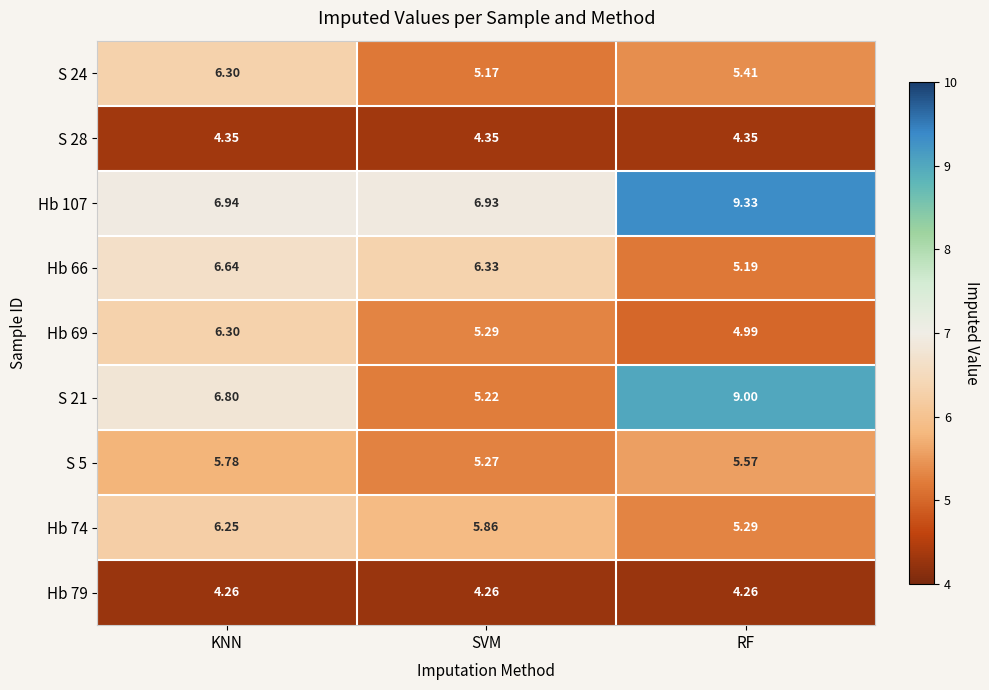

Where is Hb 66 nearest to the value 5?

RF